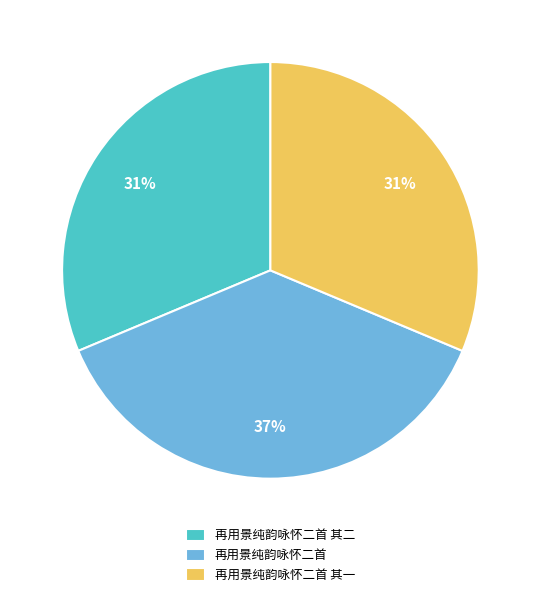

To the nearest percent, what percentage of the pie is 再用景纯韵咏怀二首?

37%